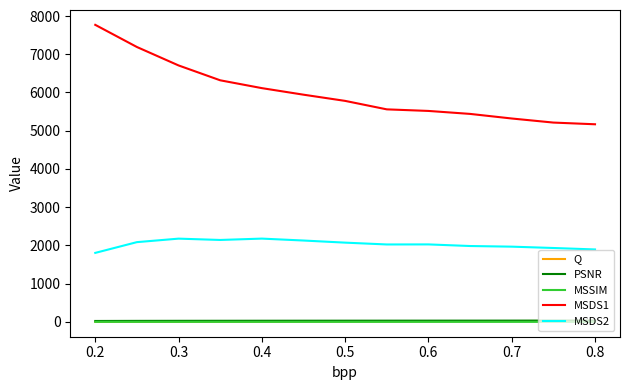

What is the highest value of the MSDS2 series?

2178.3